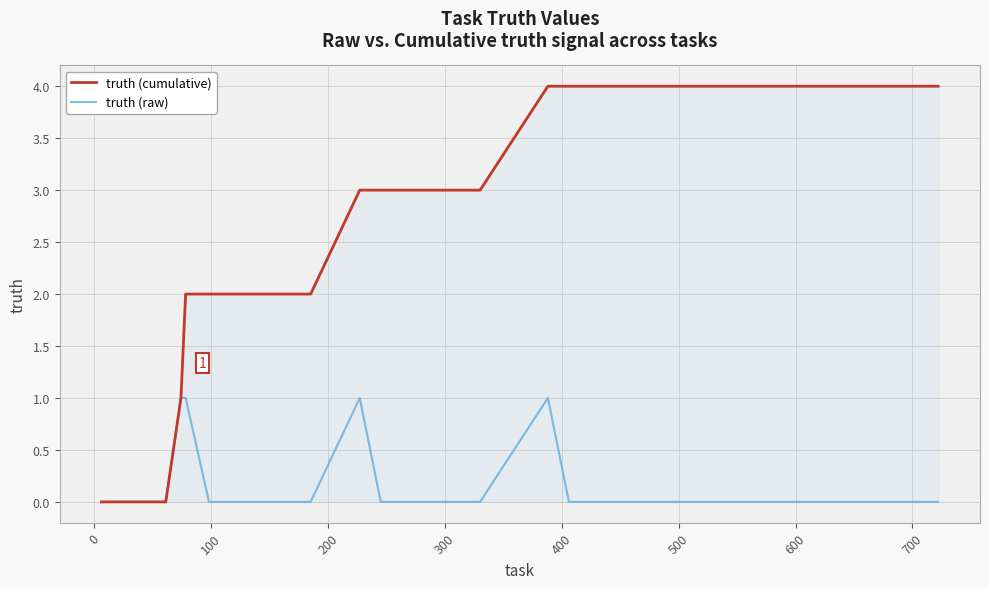

Which series has the largest range (max minus min)?

truth (cumulative)